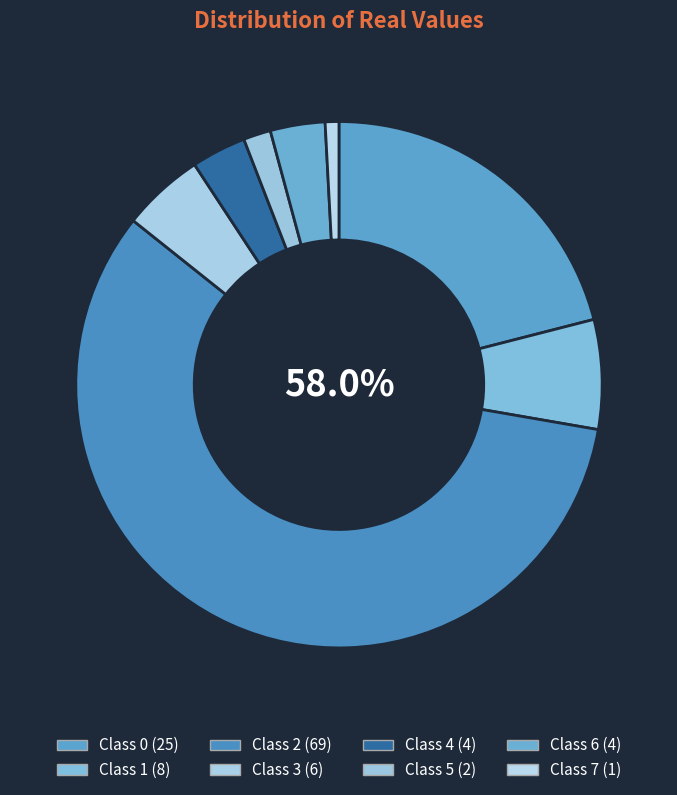

What is the change in value from 0 to 7?

-24